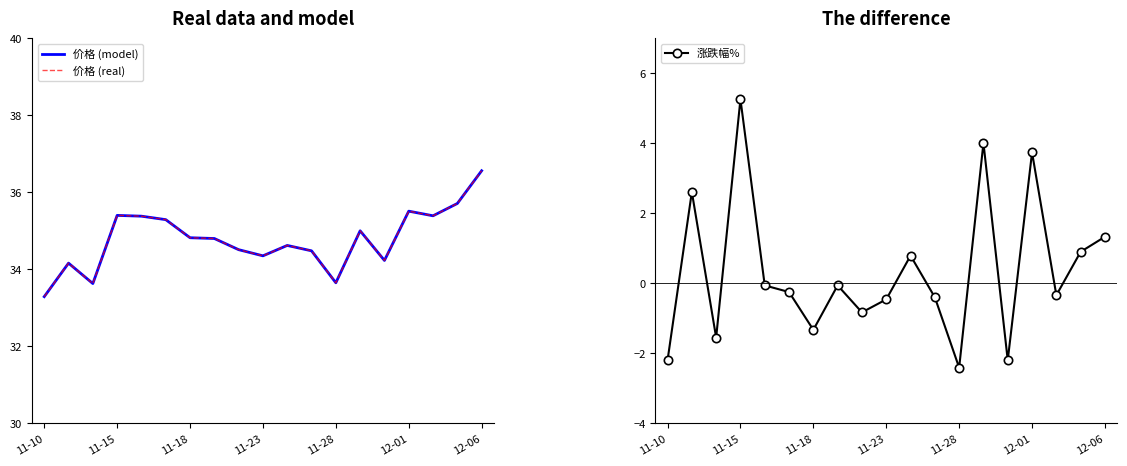

Reading left to right, transcribe all the data shown in this chart.

价格 (model): 33.3	34.2	33.6	35.4	35.4	35.3	34.8	34.8	34.5	34.4	34.6	34.5	33.6	35.0	34.2	35.5	35.4	35.7	36.6
价格 (real): 33.3	34.2	33.6	35.4	35.4	35.3	34.8	34.8	34.5	34.4	34.6	34.5	33.6	35.0	34.2	35.5	35.4	35.7	36.6
涨跌幅%: -2.2	2.6	-1.6	5.3	-0.1	-0.2	-1.3	-0.1	-0.8	-0.5	0.8	-0.4	-2.4	4.0	-2.2	3.7	-0.3	0.9	1.3